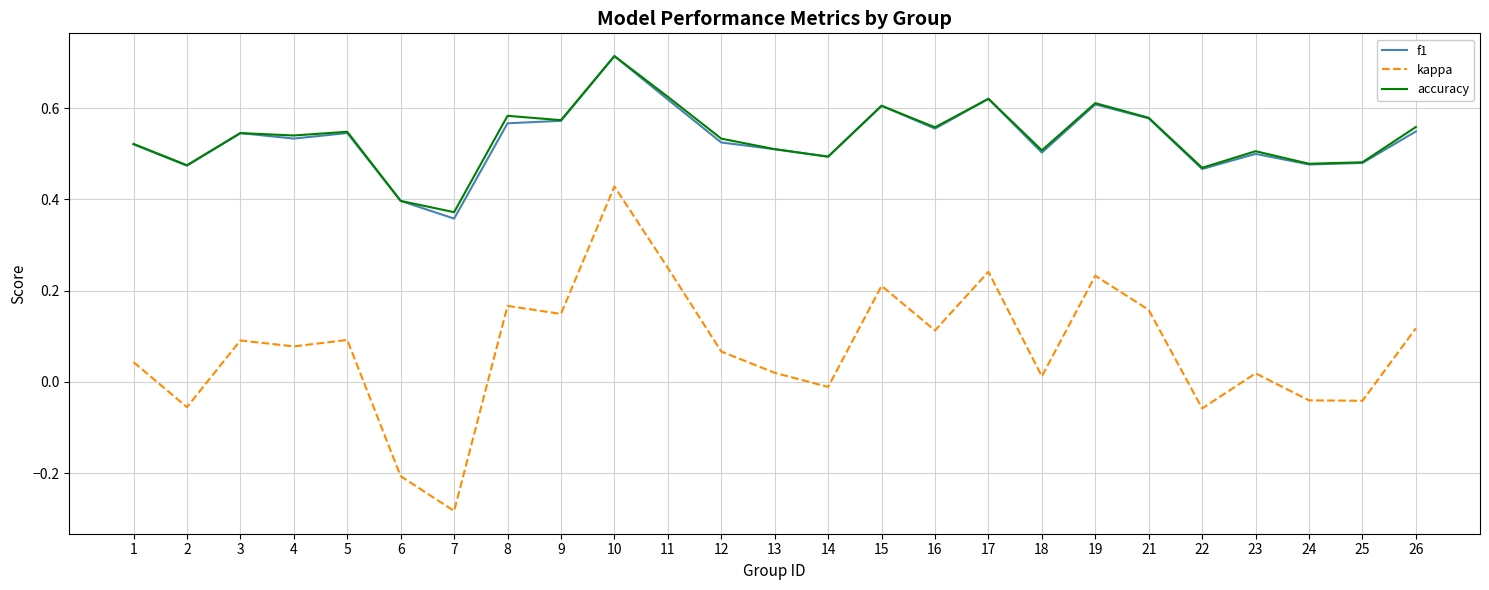

At which category is the sum across all series the highest?

10